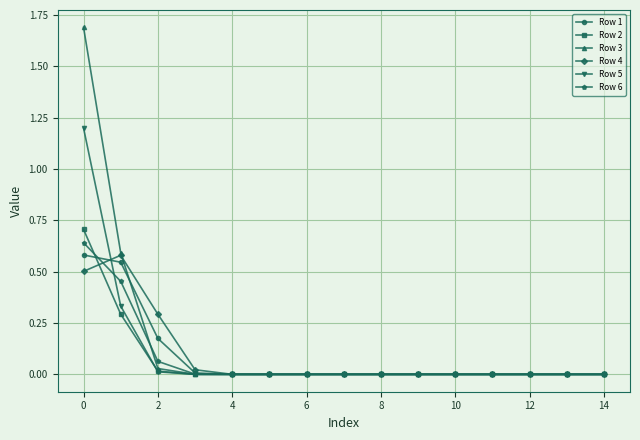

Which series has the largest total across all categories?

Row 3